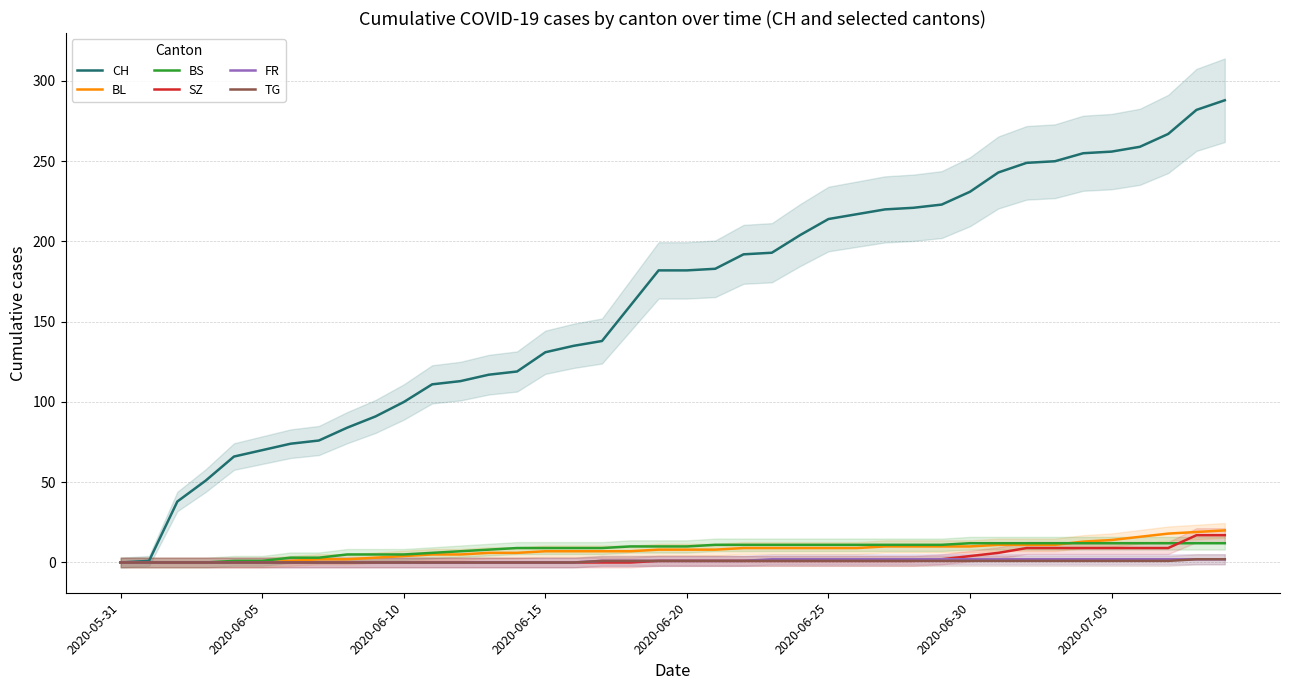

What is the value of the TG point at the 23rd from the left?

1